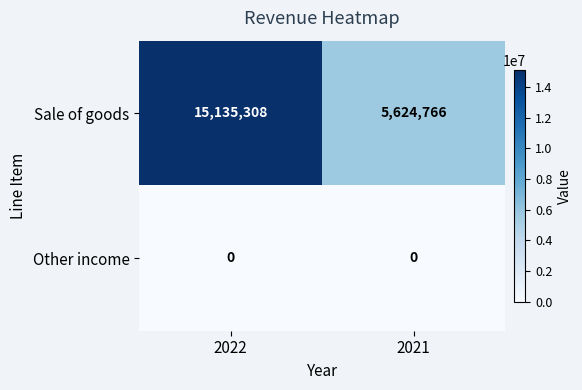

Which category has the highest value across all series?

2022